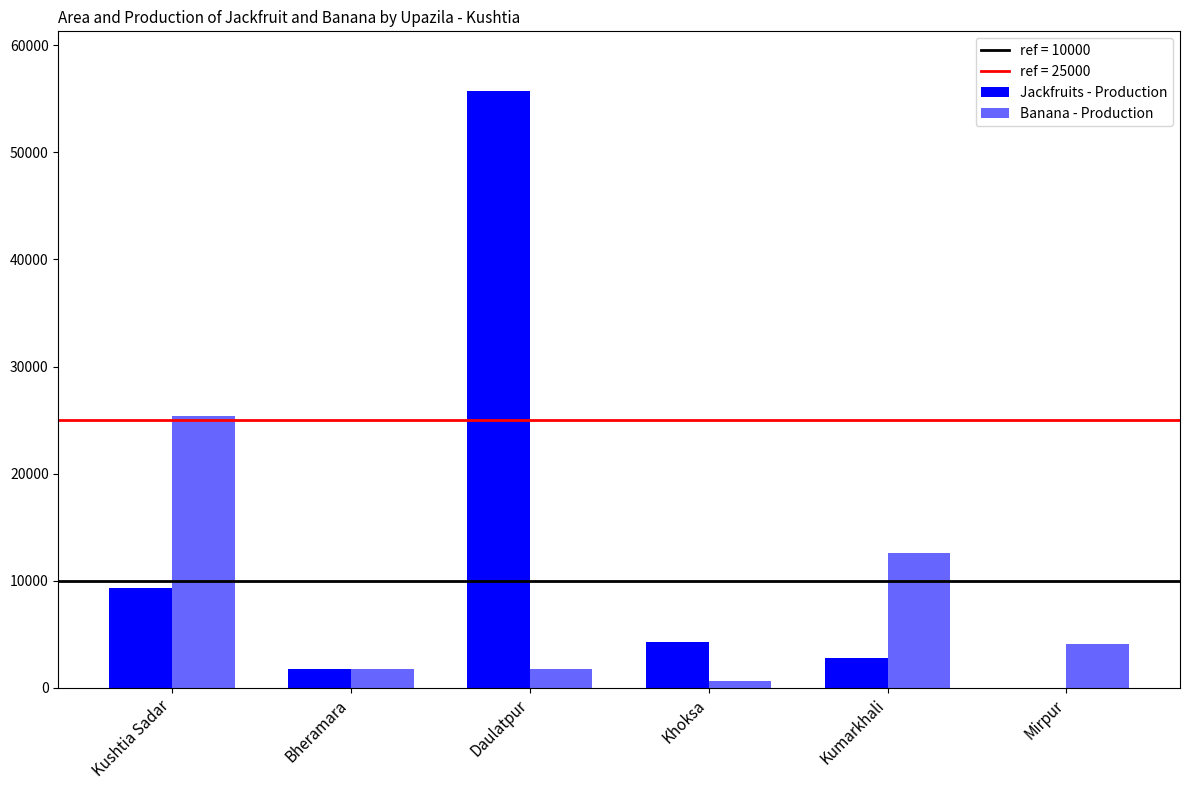

Which series has the largest total across all categories?

Jackfruits - Production